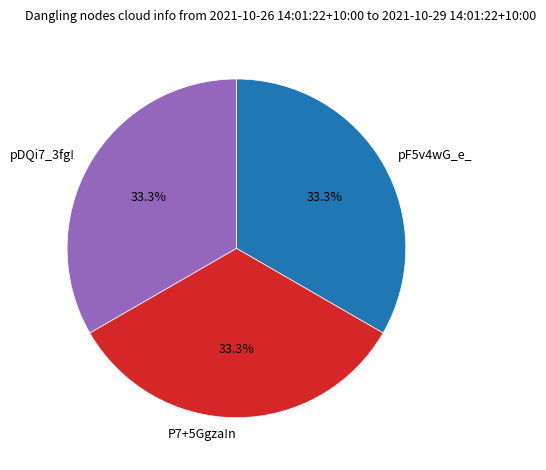

Is there any slice that represents more than half of the pie?

No